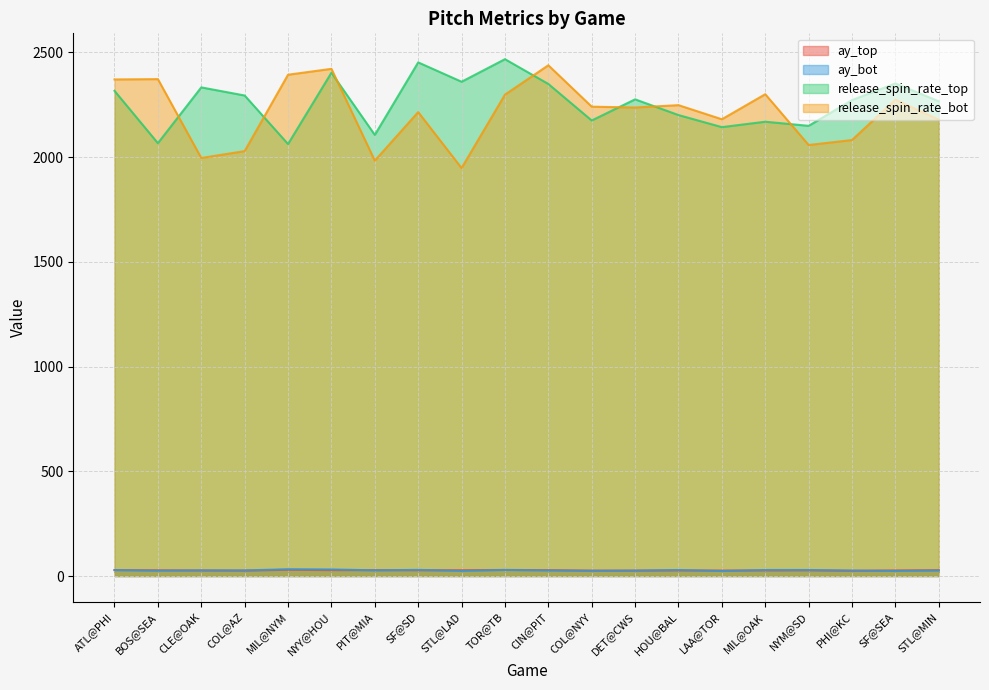

True or false: ay_bot and release_spin_rate_top intersect in this chart.

False